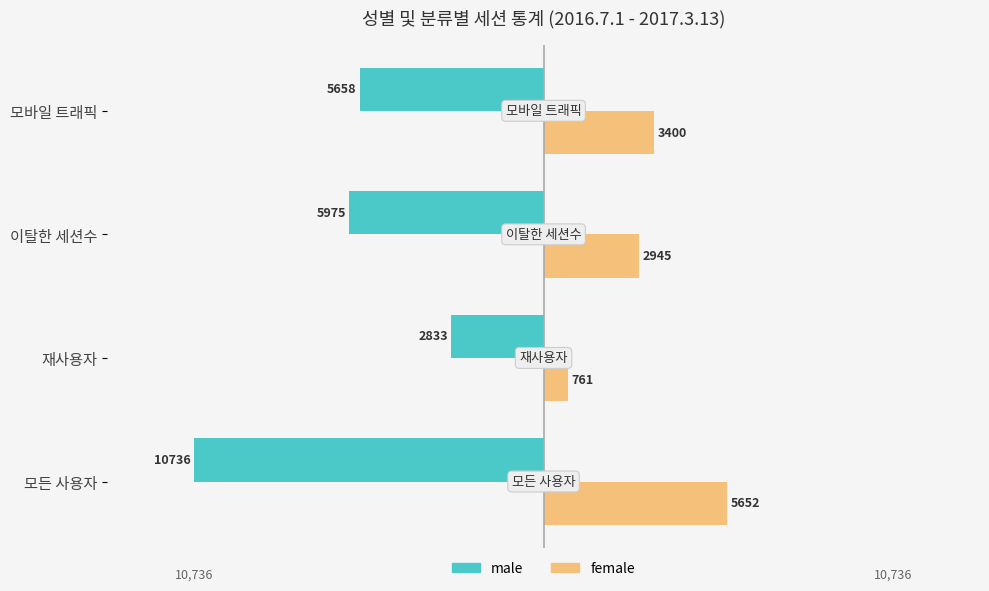

What is the sum of all male values?

-25202